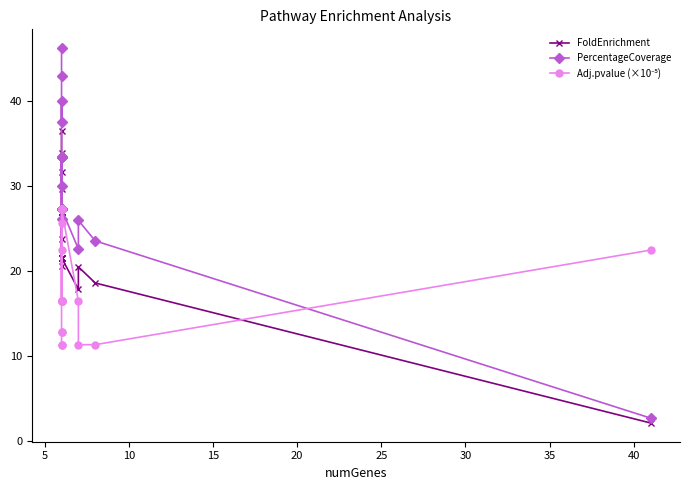

How many lines are shown in the chart?

3